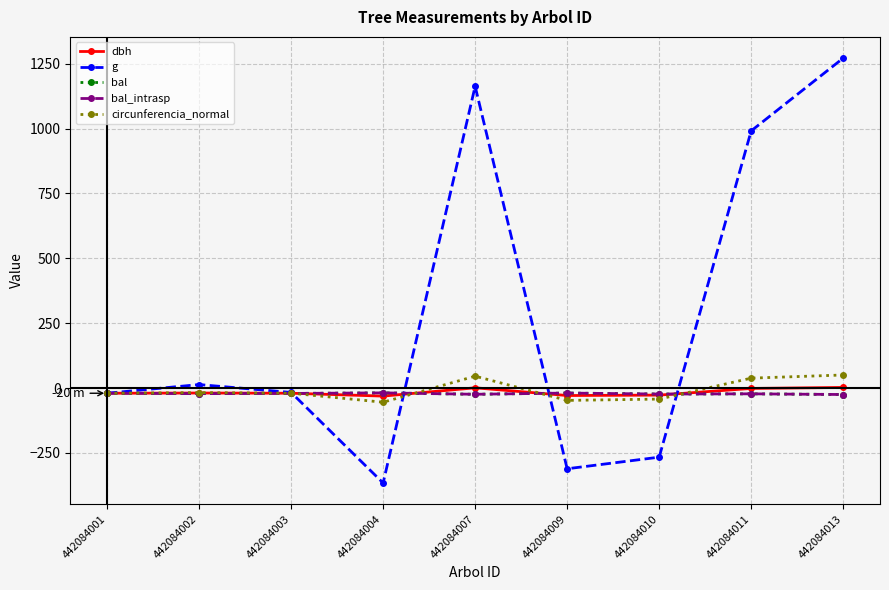

Which series has the largest total across all categories?

g